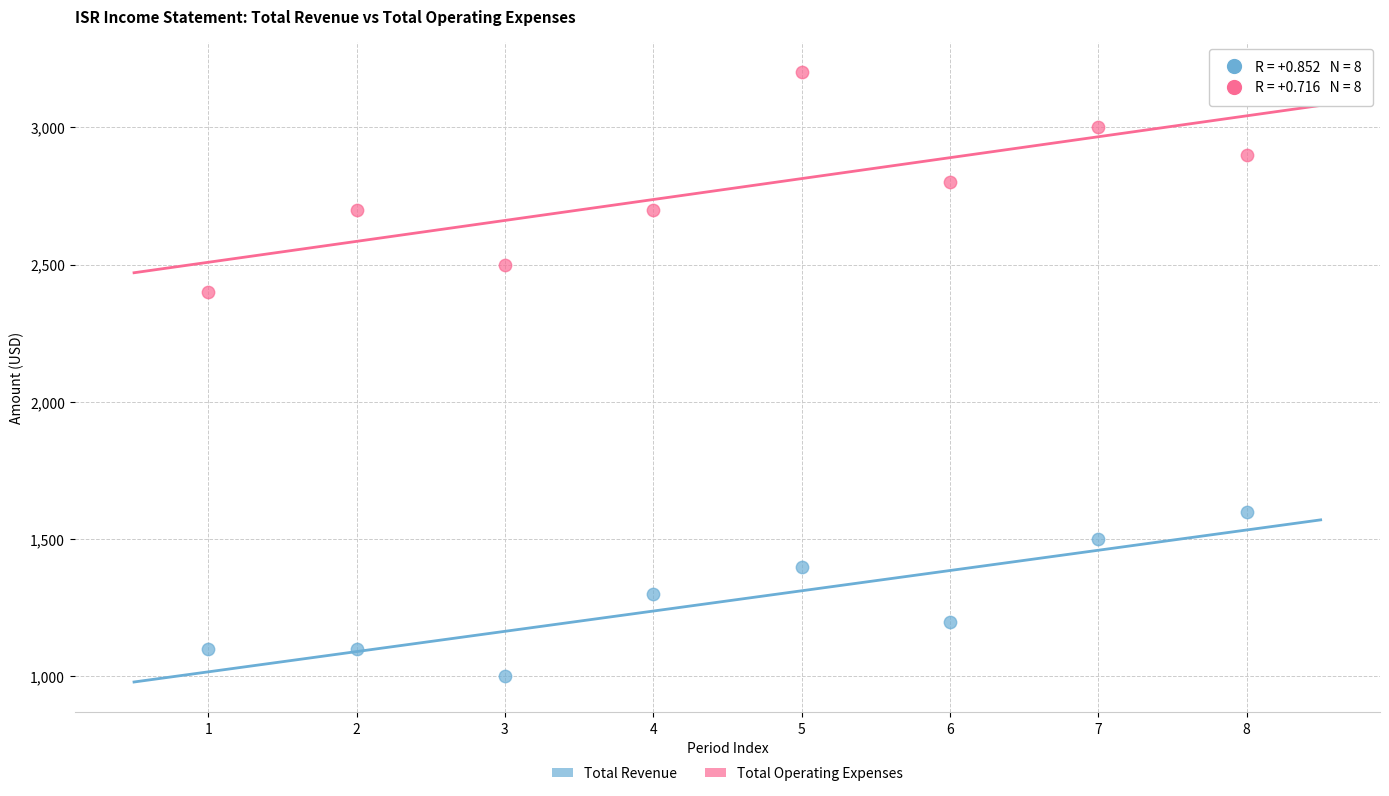

Across all data points, what is the range of X values (max minus min)?

7